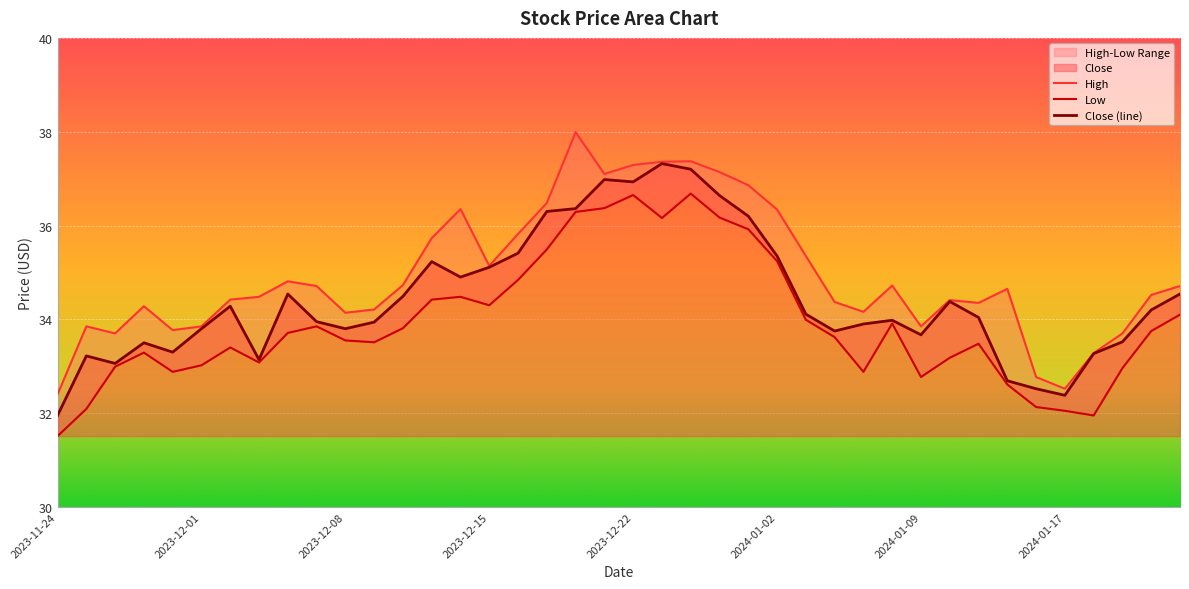

True or false: High has more than 1 points higher than both neighbors.

True